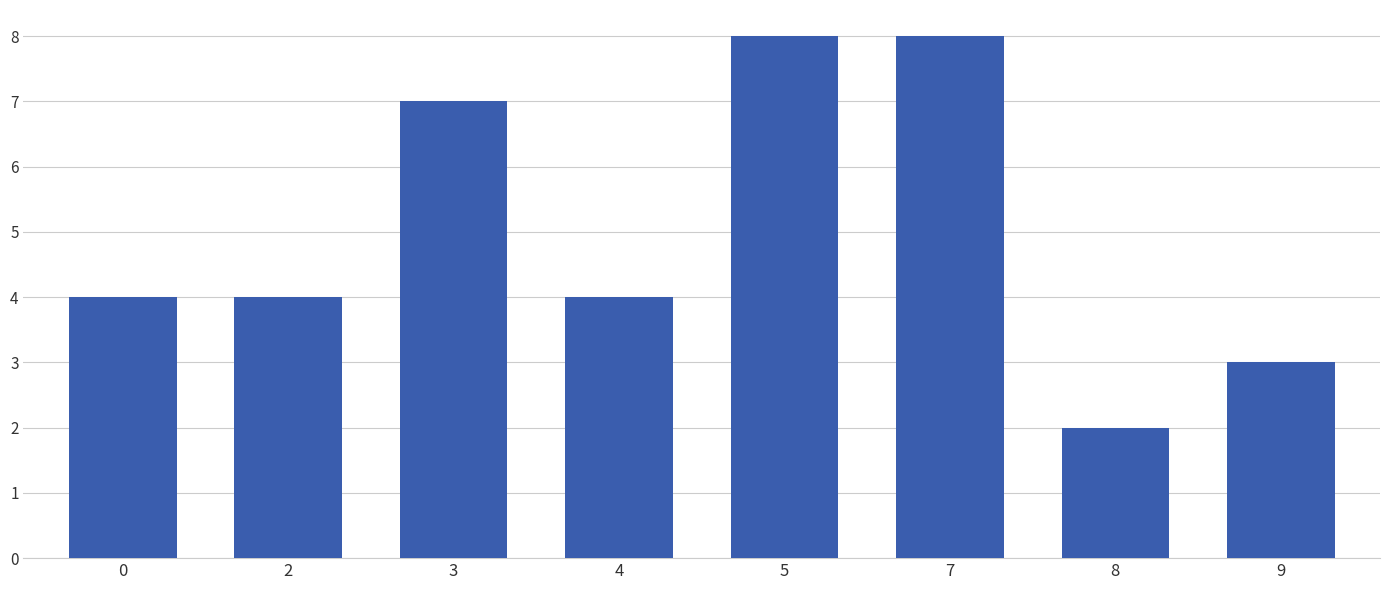

Between 7 and 0, which is larger?

7